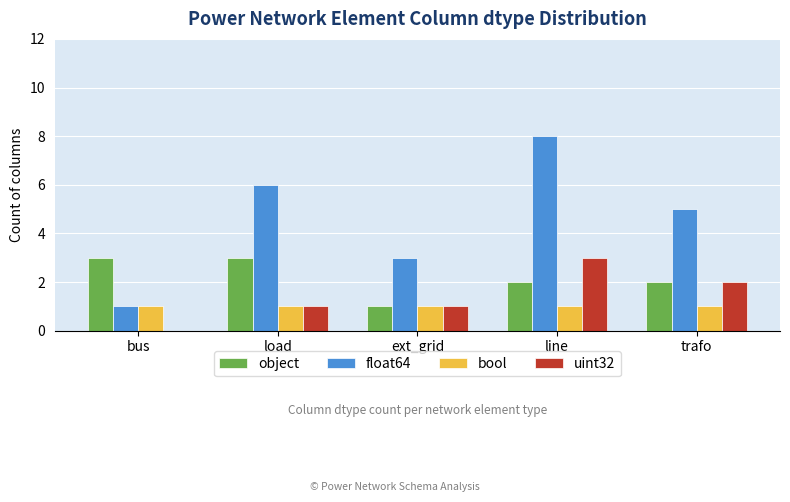

How many categories are shown in the chart?

5